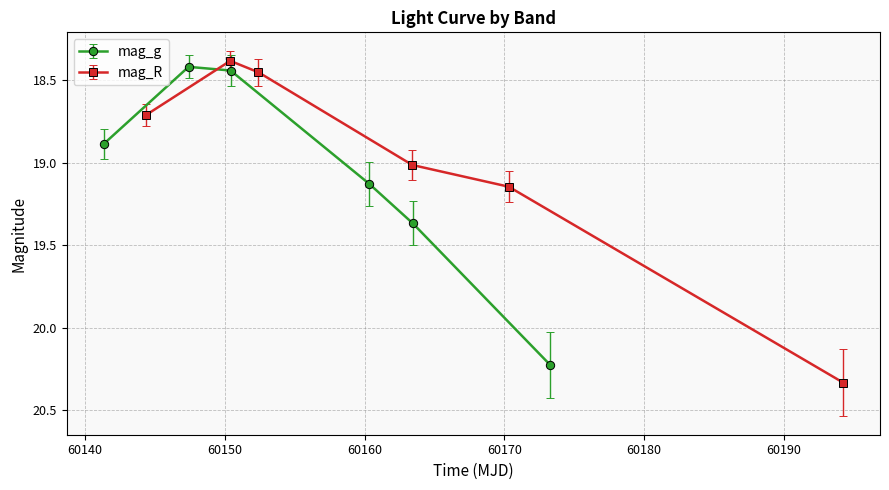

What is the smallest value displayed?

18.3